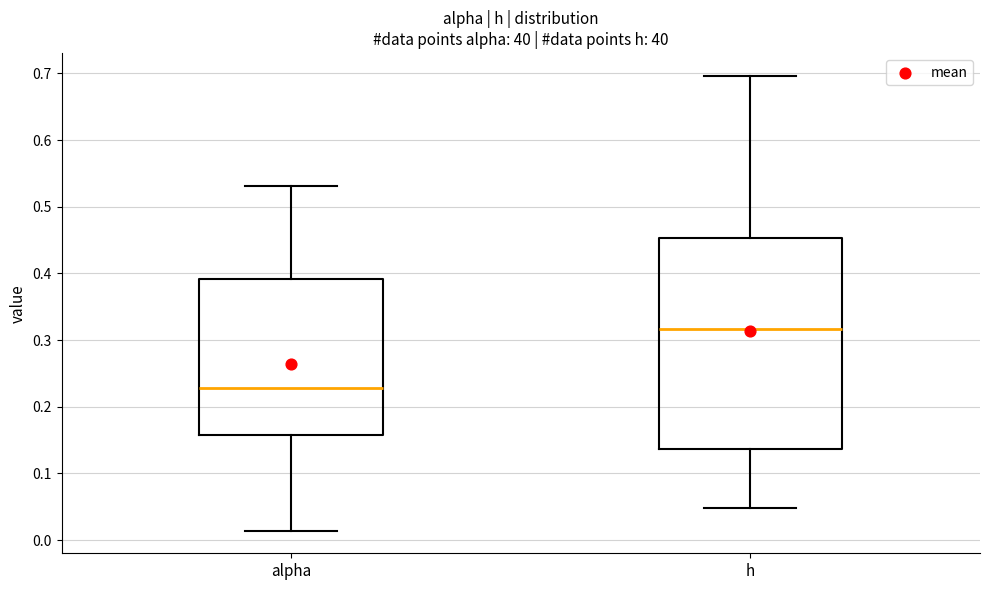

Where does the median line of the box for alpha sit on the y-axis? The values are not printed on the chart, so give them approximately, as read against the axis.

0.23